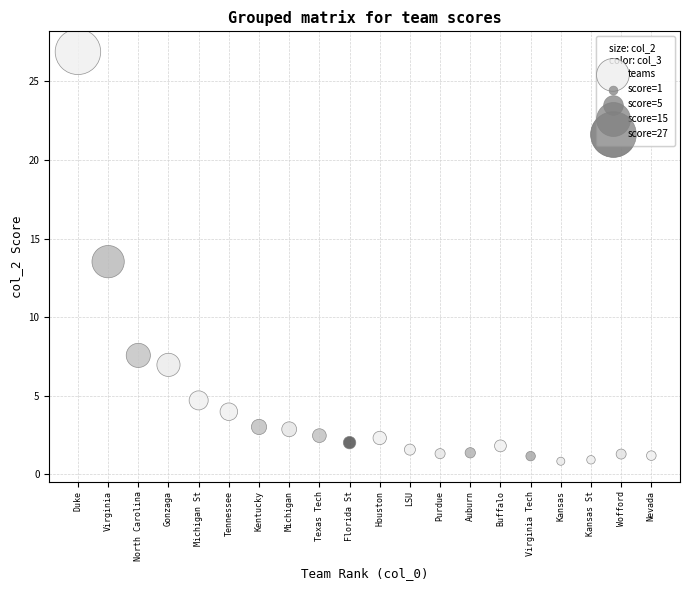

What Y value in the scatter plot is closest to 13?

13.5